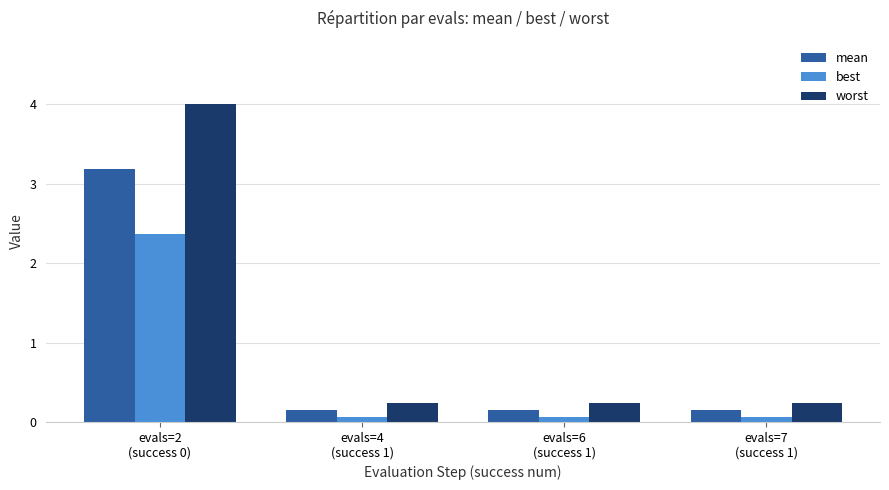

Rank the series by their maximum value, from lowest to highest.

best, mean, worst